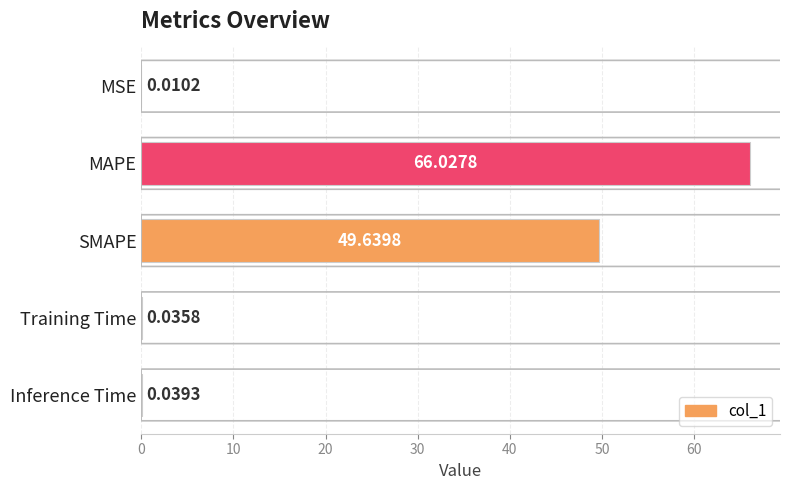

Which has a higher value, MSE or Training Time?

Training Time